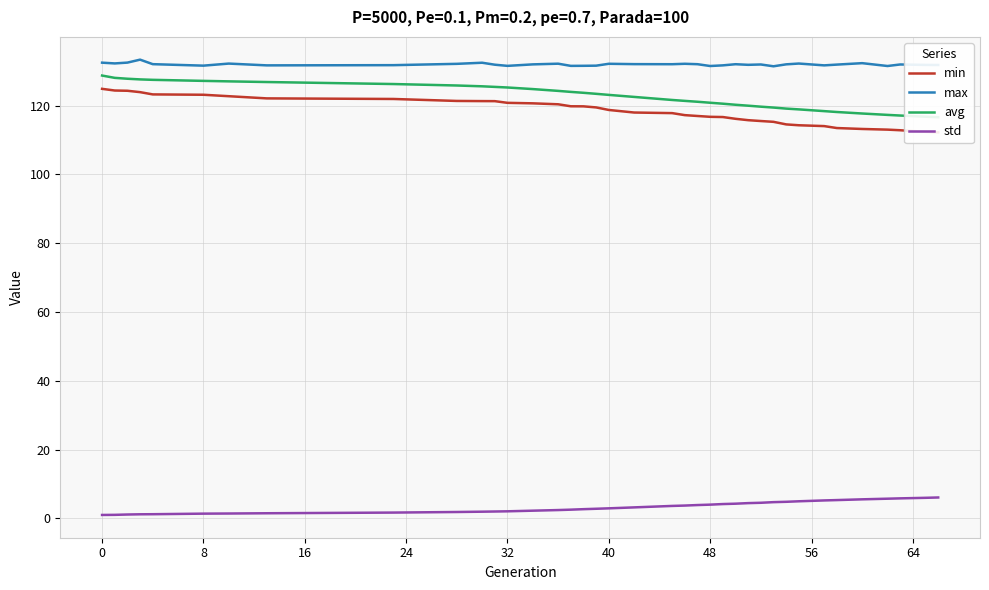

Which series has the largest total across all categories?

max